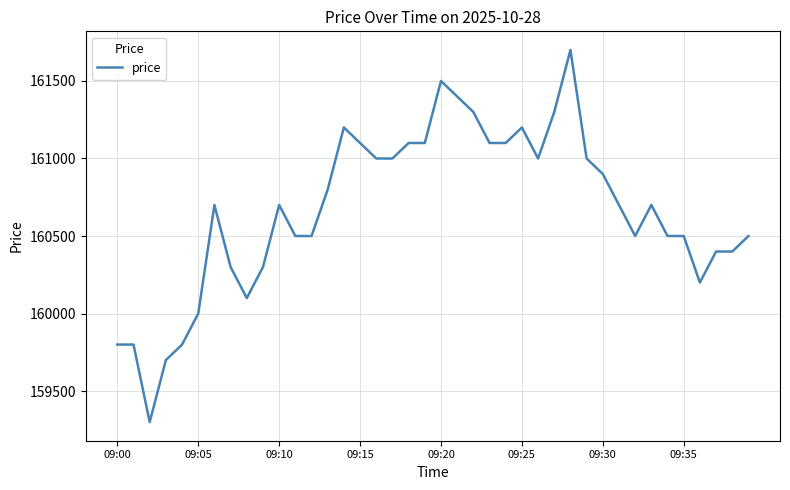

What is the difference between the maximum and minimum values?

2400